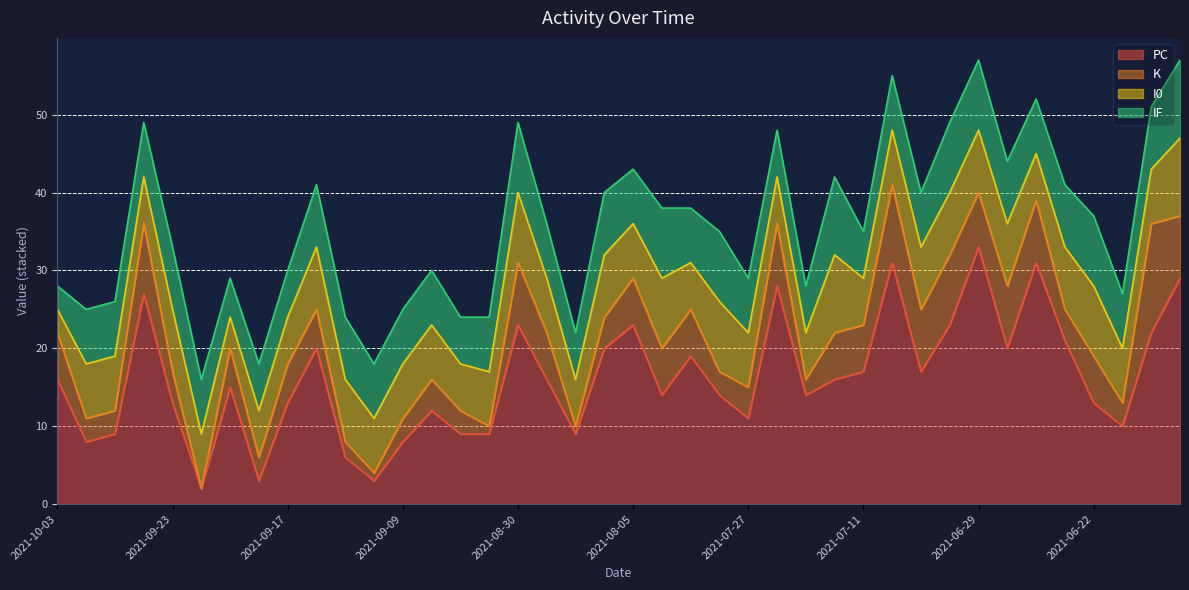

Rank the series at 2021-09-21 from highest to lowest value.

PC, K, IF, I0